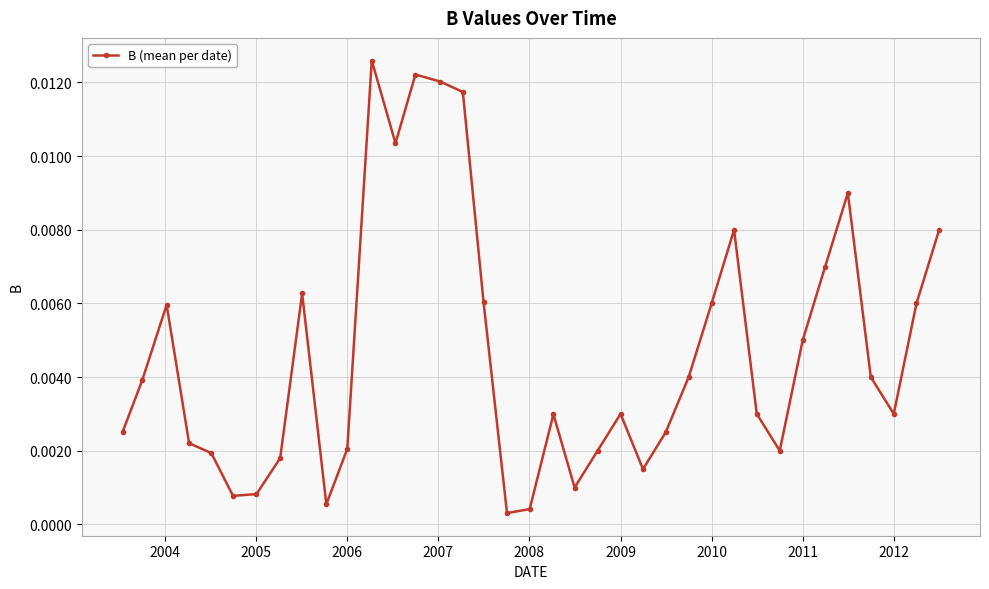

True or false: there are more than 1 points higher than both neighbors.

True